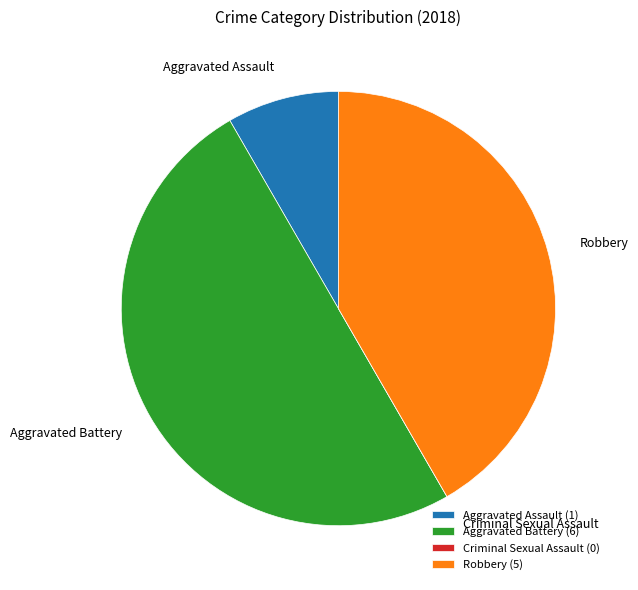

Does Aggravated Assault (1) account for over 50% of the chart?

No